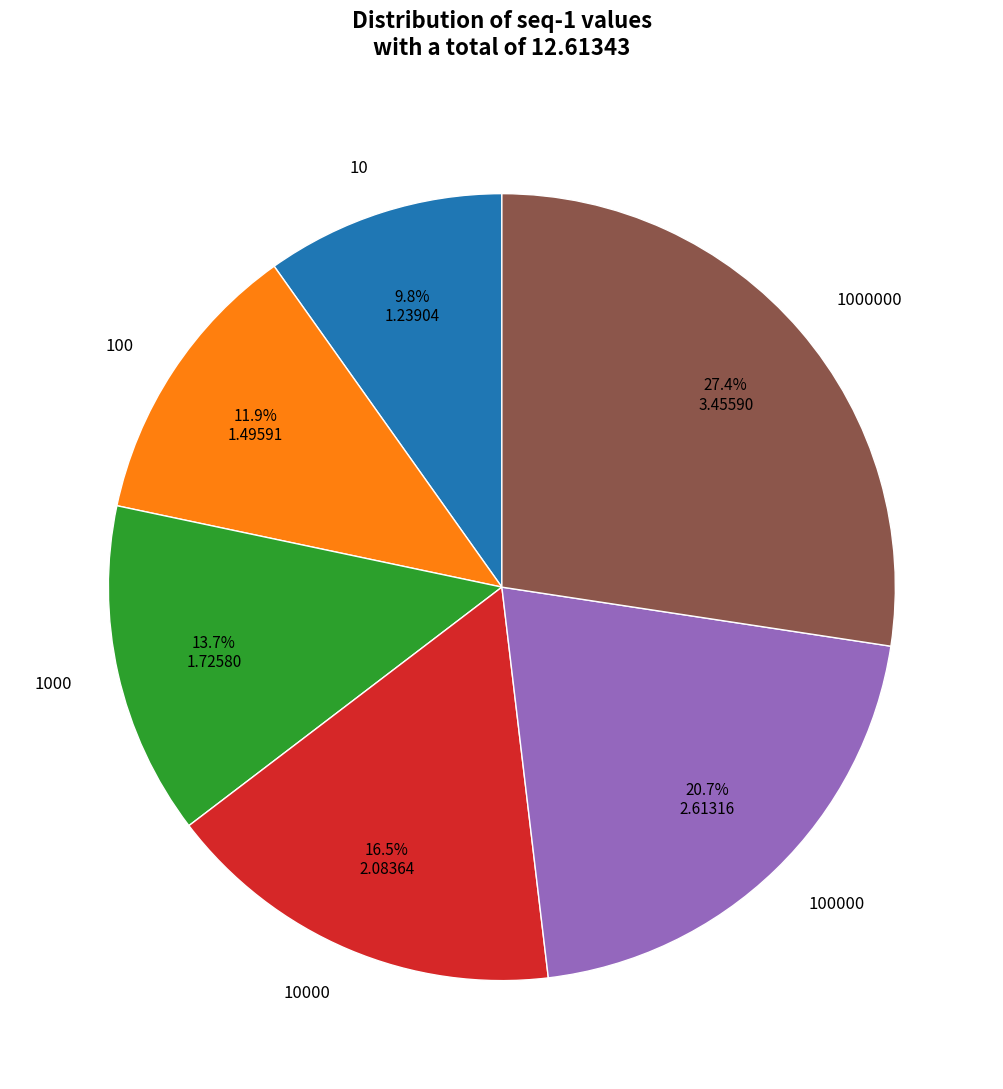

Count the number of slices in the pie.

6